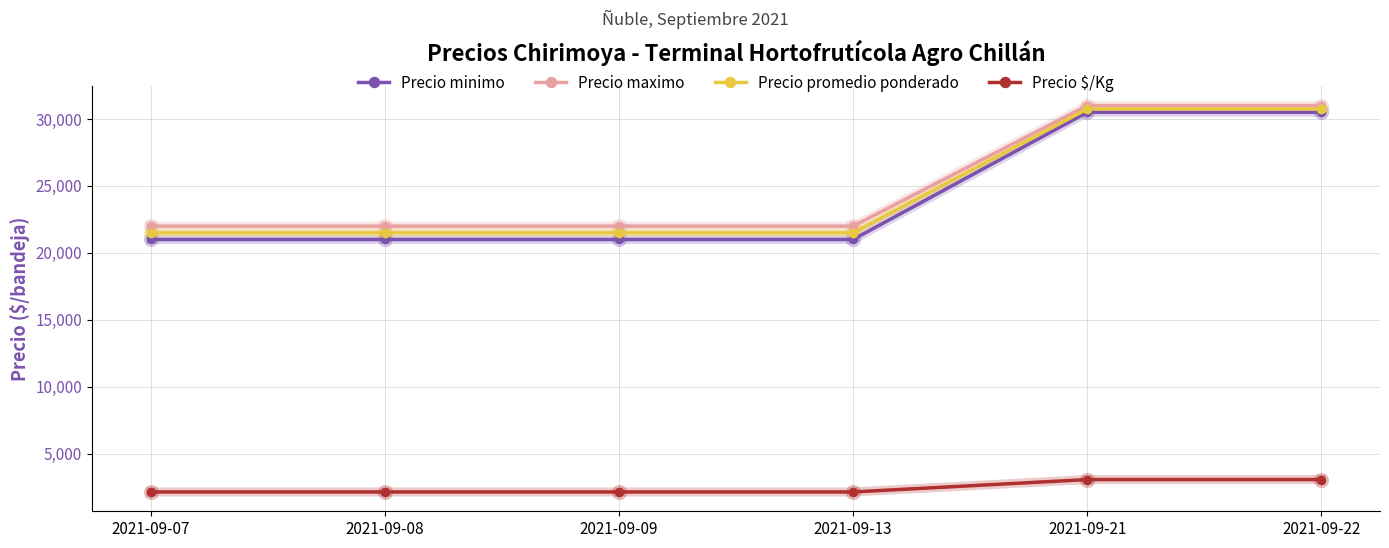

True or false: Precio maximo and Precio $/Kg intersect in this chart.

False